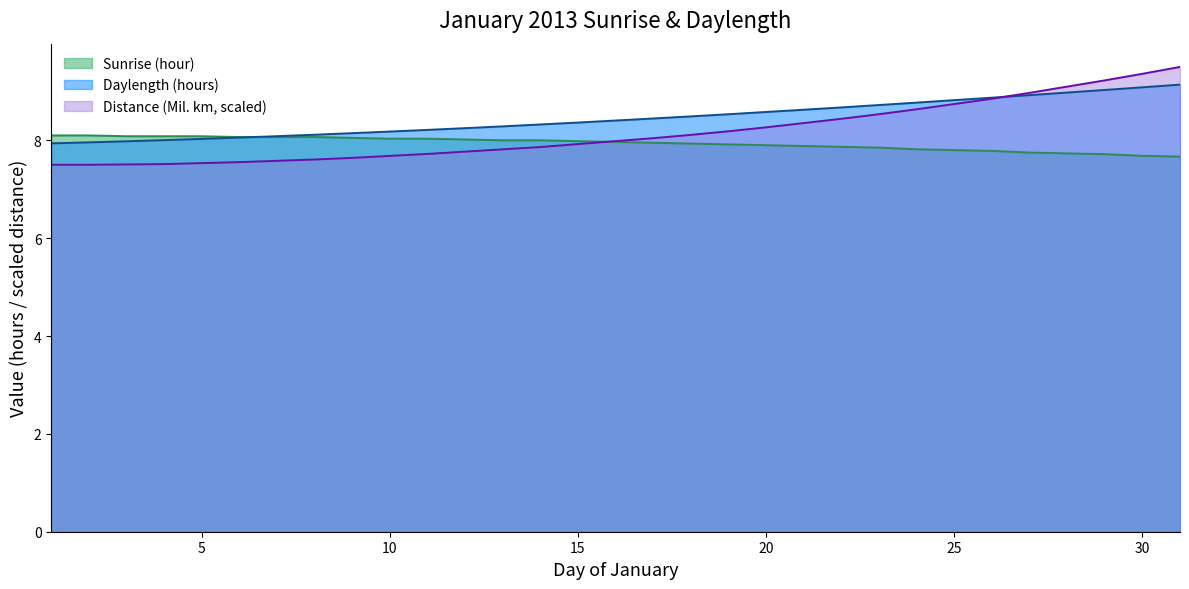

What is the maximum value shown in the chart?

9.5